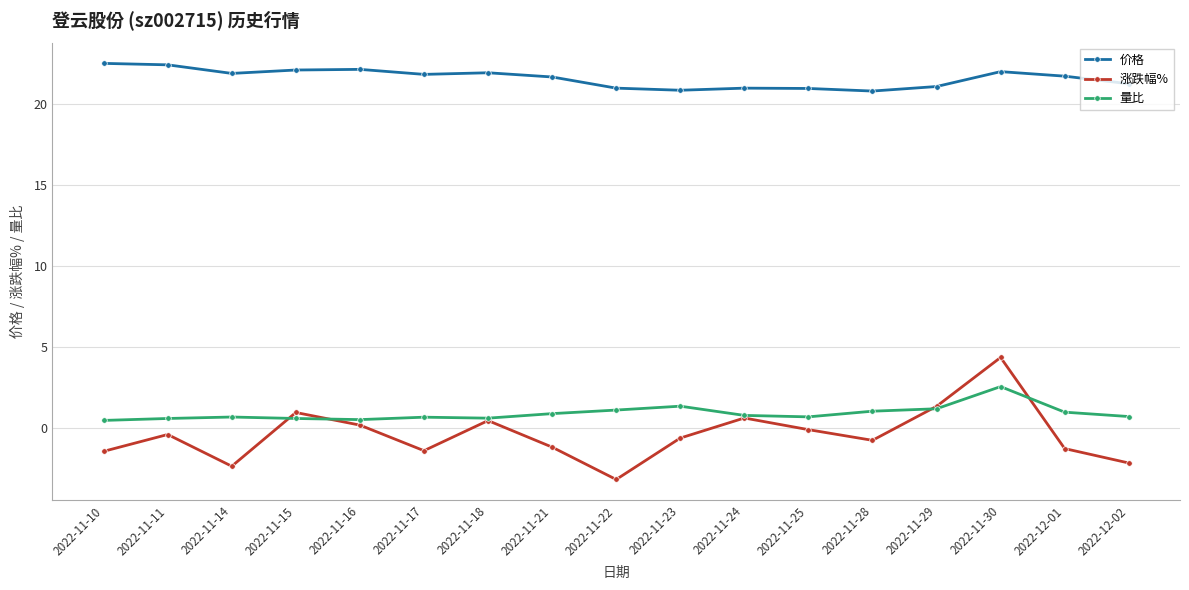

What are all the series names shown in the legend?

价格, 涨跌幅%, 量比